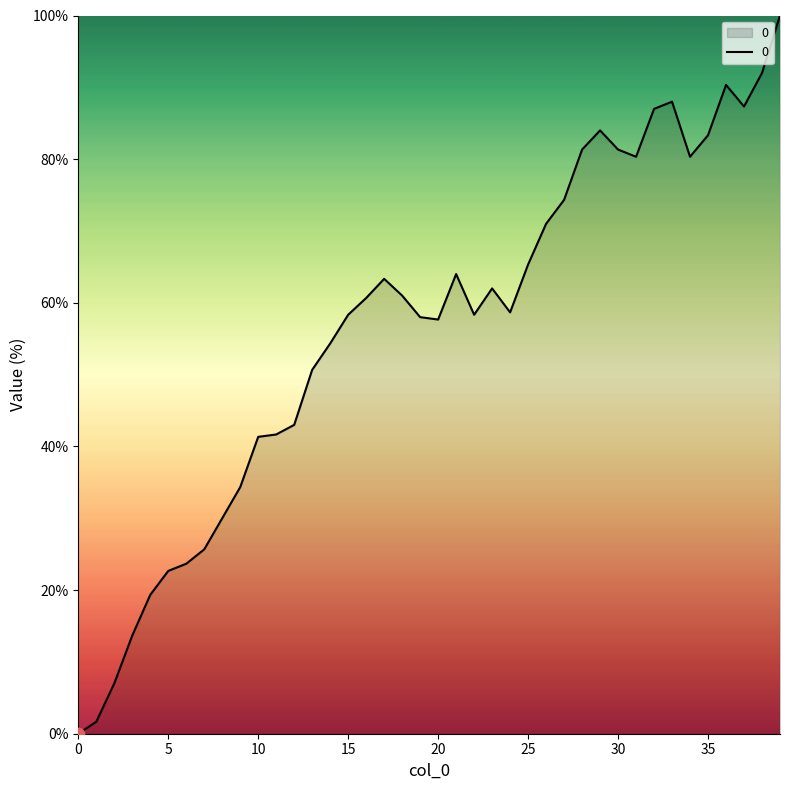

What is the greatest value displayed?

100.0